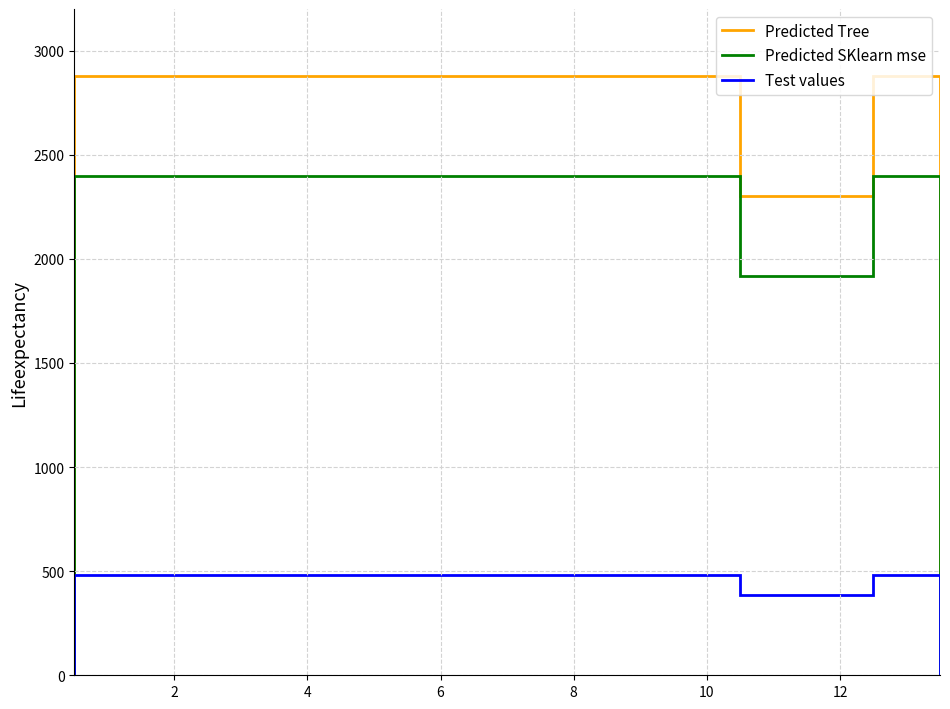

Is it true that Predicted Tree equals 5007 at 5?

False